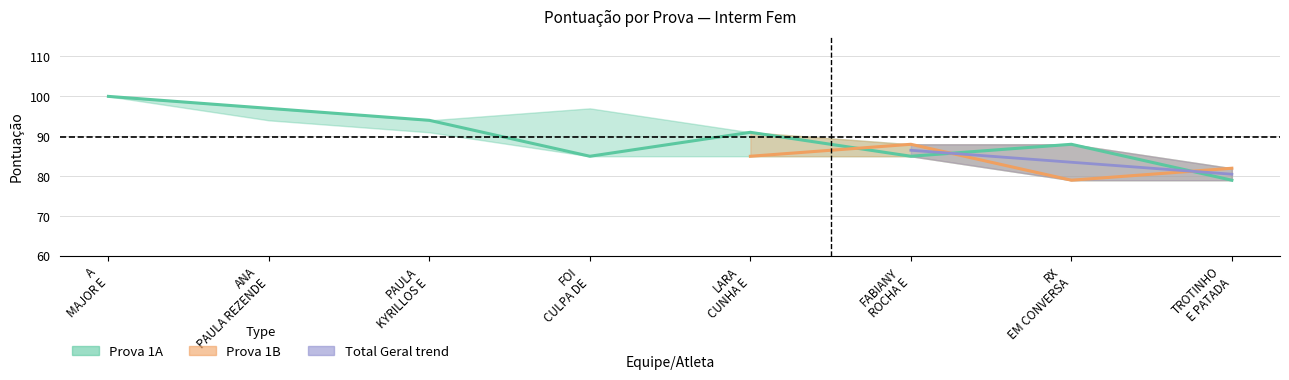

Which label corresponds to the largest value in the chart?

A MAJOR E